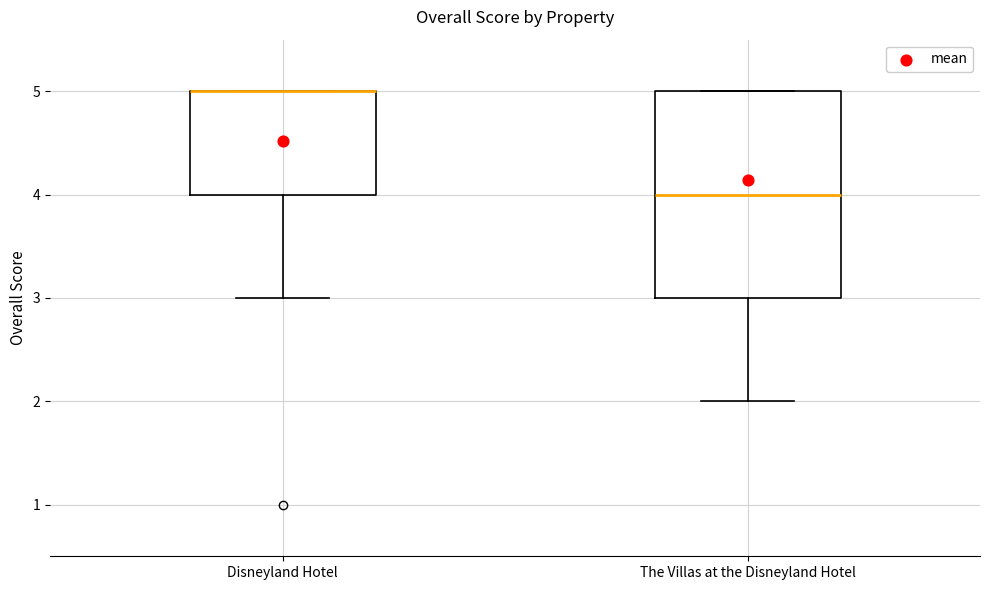

Comparing the boxes themselves (not the whiskers), which one is the tallest?

The Villas at the Disneyland Hotel